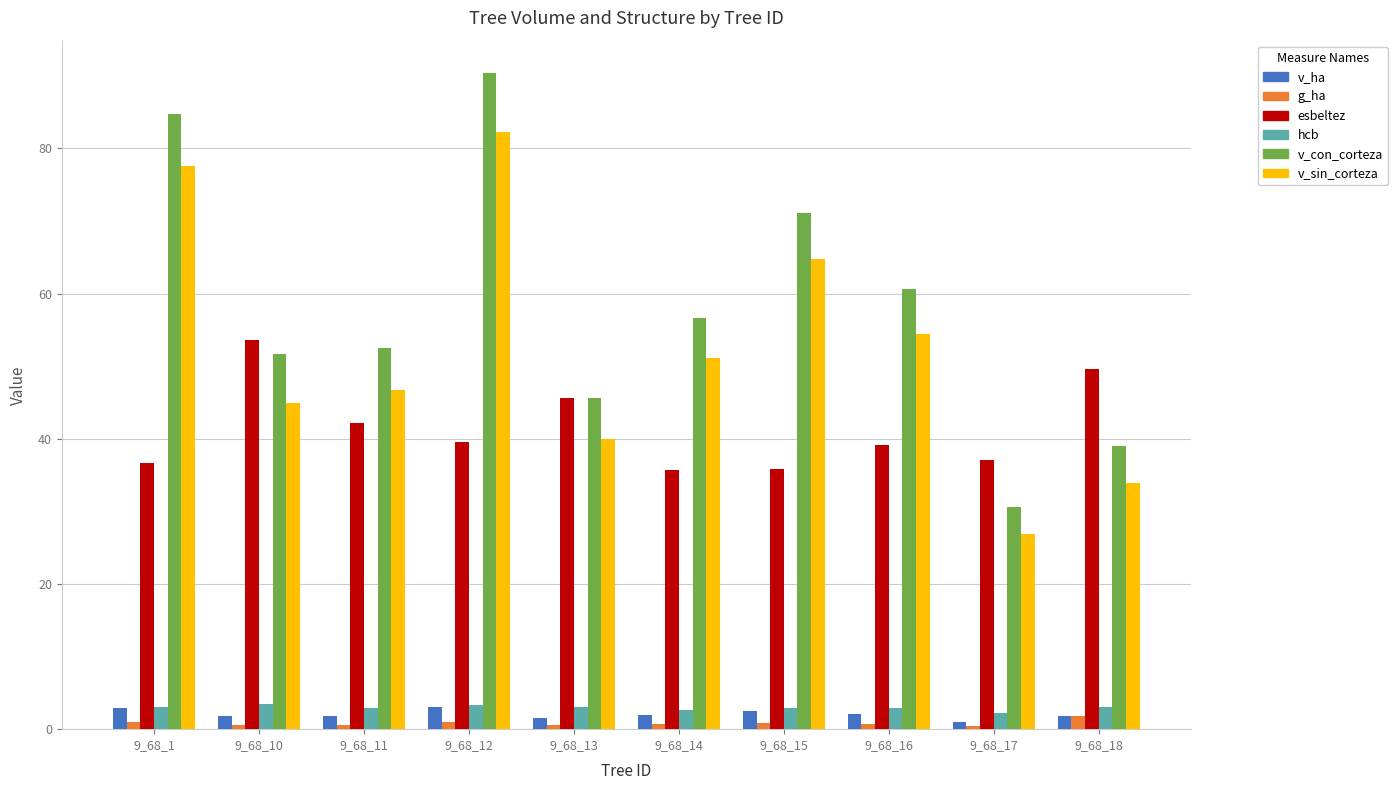

The value of v_sin_corteza at 9_68_18 is 53.0. True or false?

False